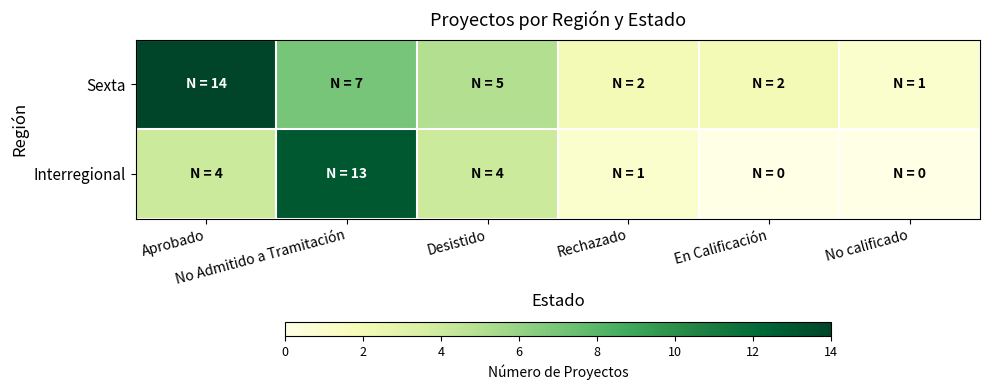

Between En Calificación and Rechazado, which is larger?

En Calificación